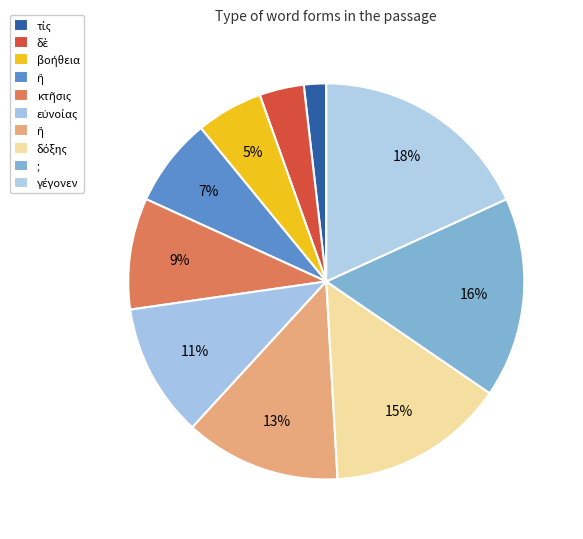

How many segments does this pie chart have?

10